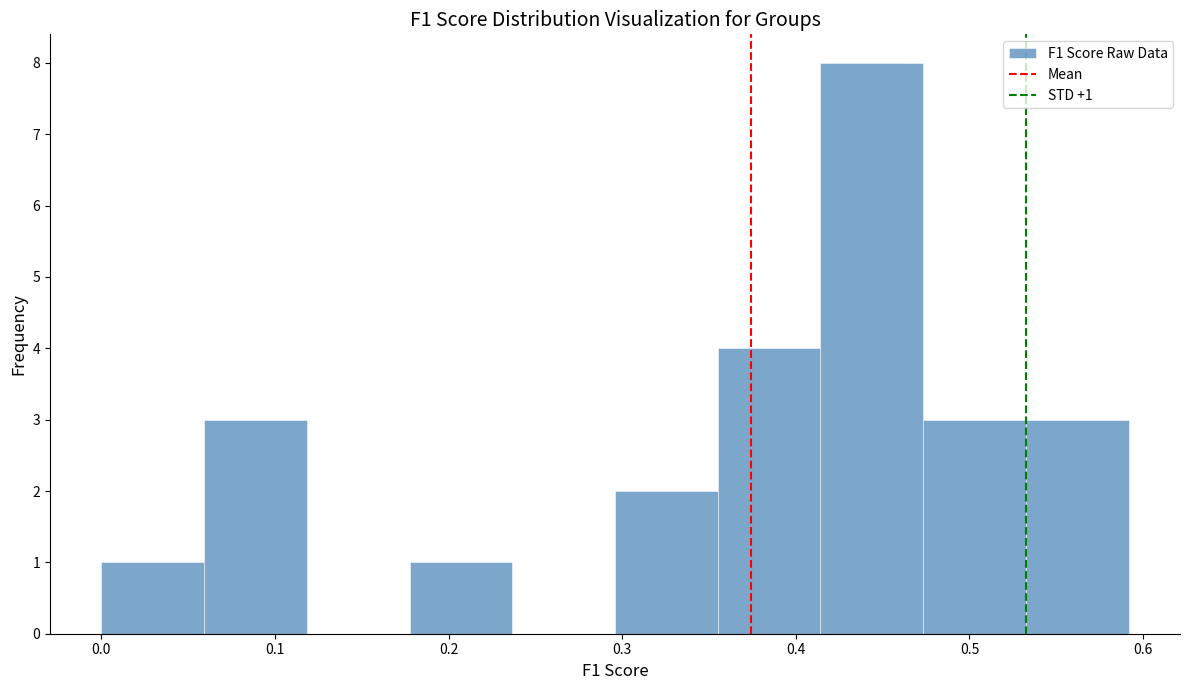

Which range on the x-axis has the tallest bar?

0.41 to 0.47